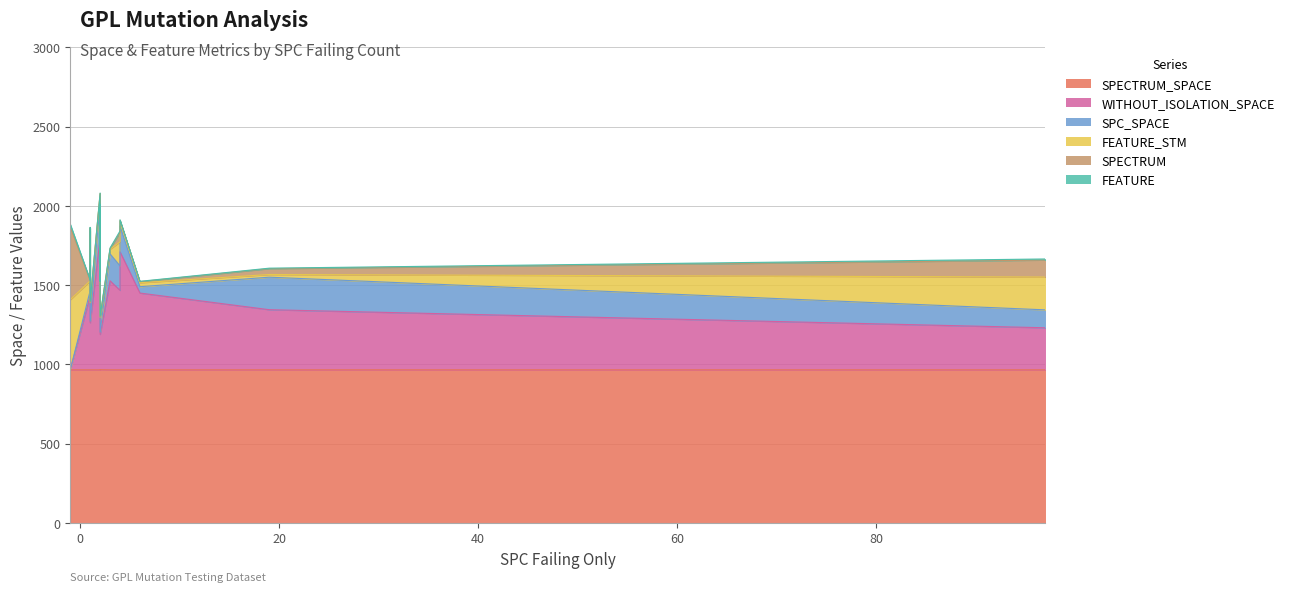

True or false: FEATURE_STM and FEATURE cross at least once.

False